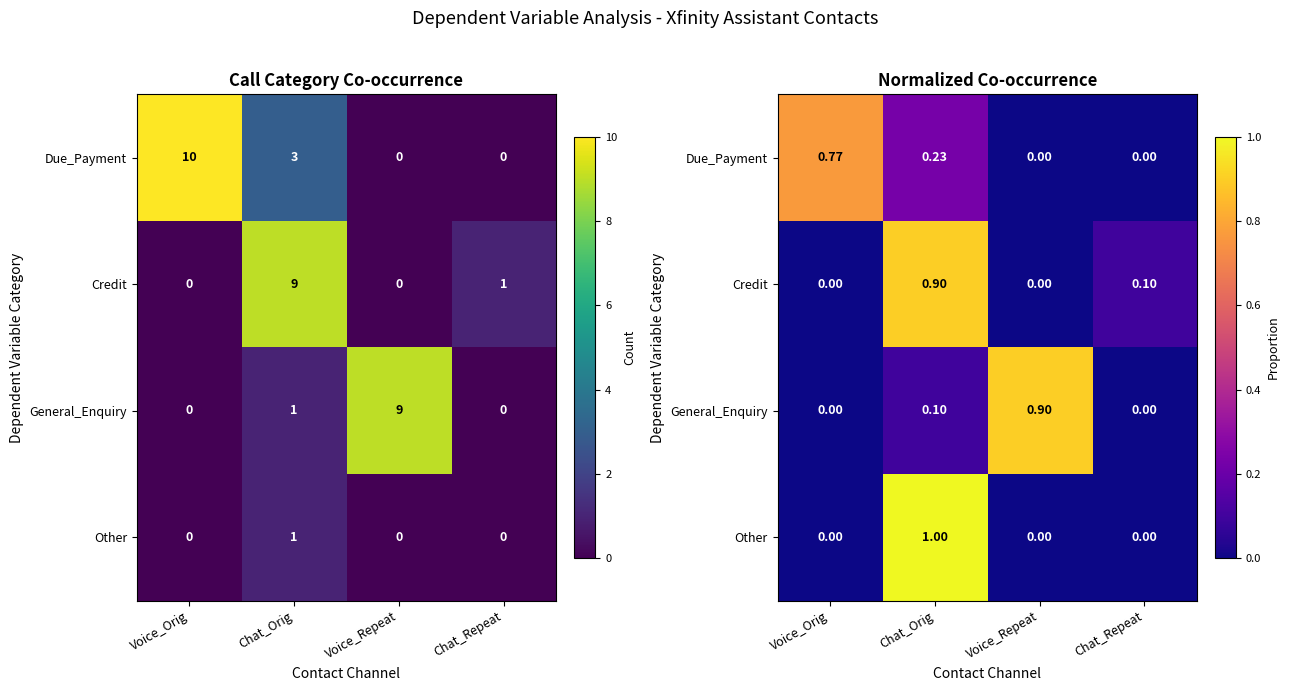

Where is General_Enquiry nearest to the value 0?

Voice_Orig